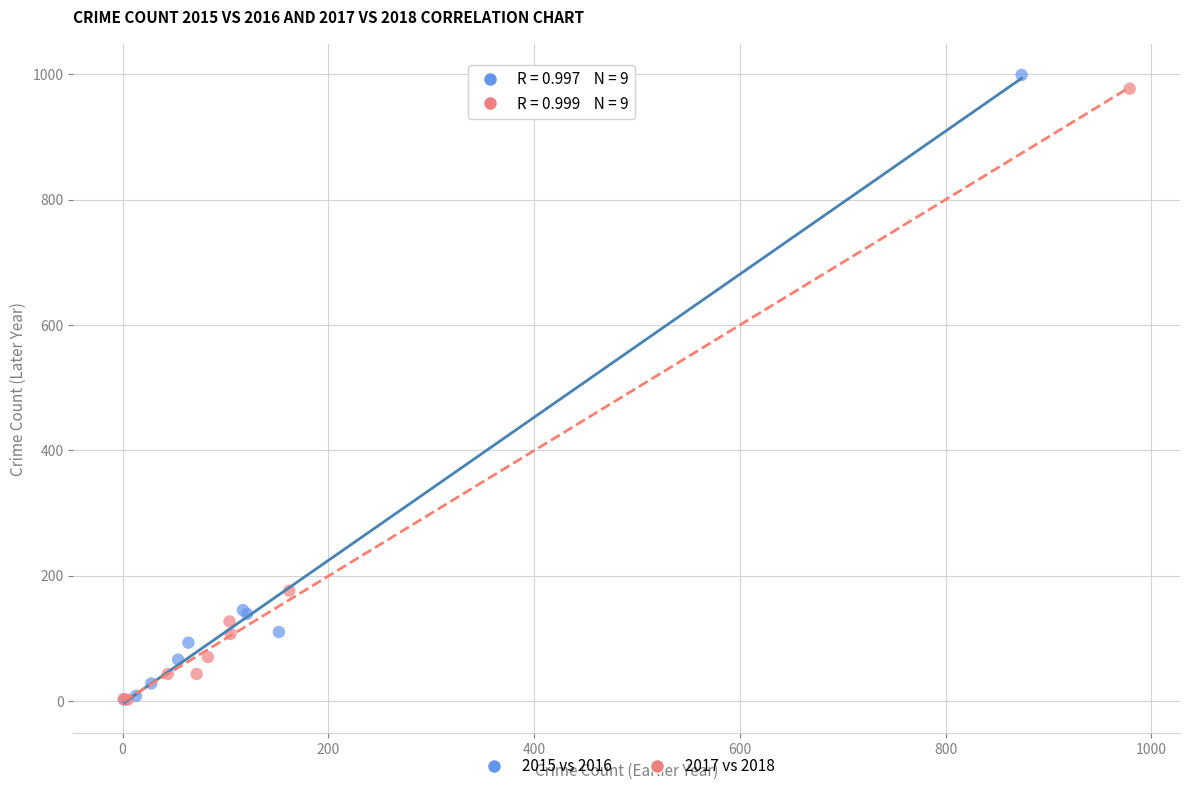

Which series has the largest Y range (max minus min)?

2015 vs 2016